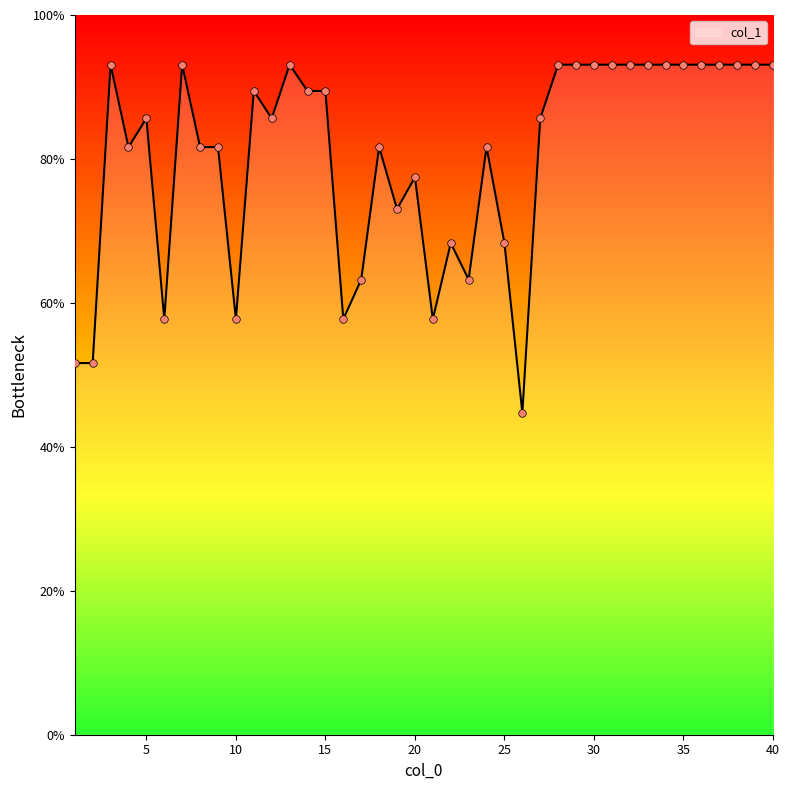

What is the smallest value displayed?

44.7